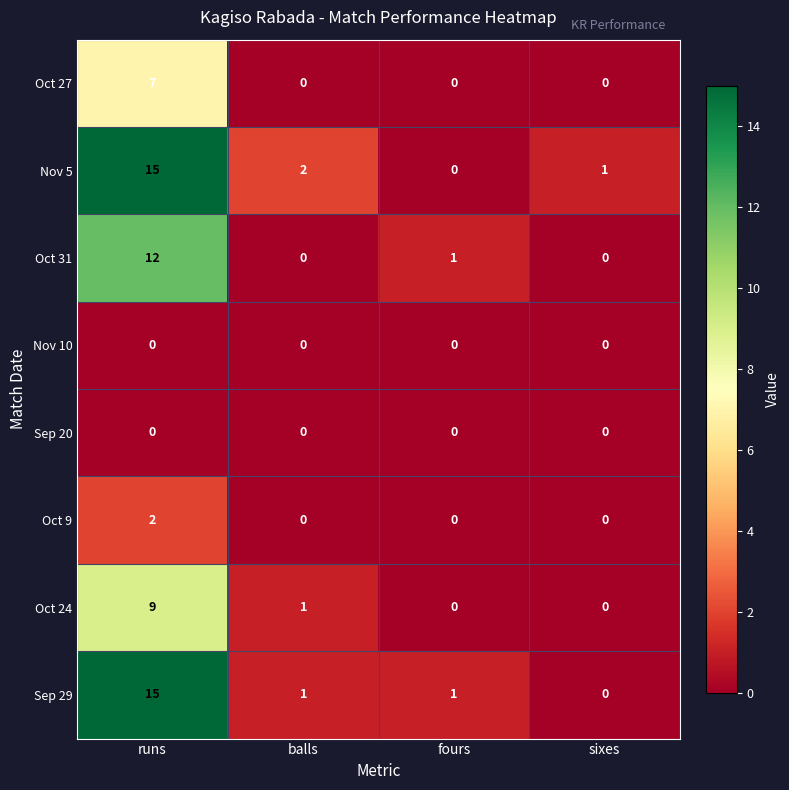

What is the total value across all series at fours?

2